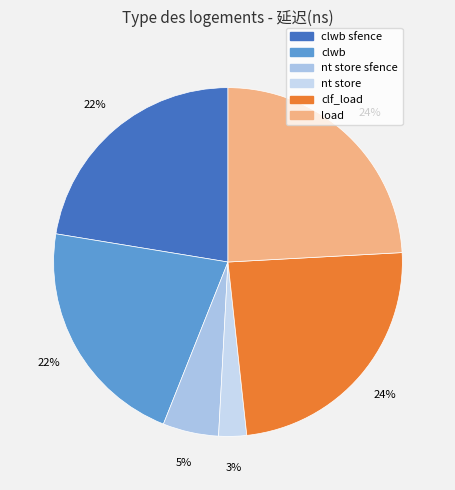

Is there a majority slice in this chart?

No